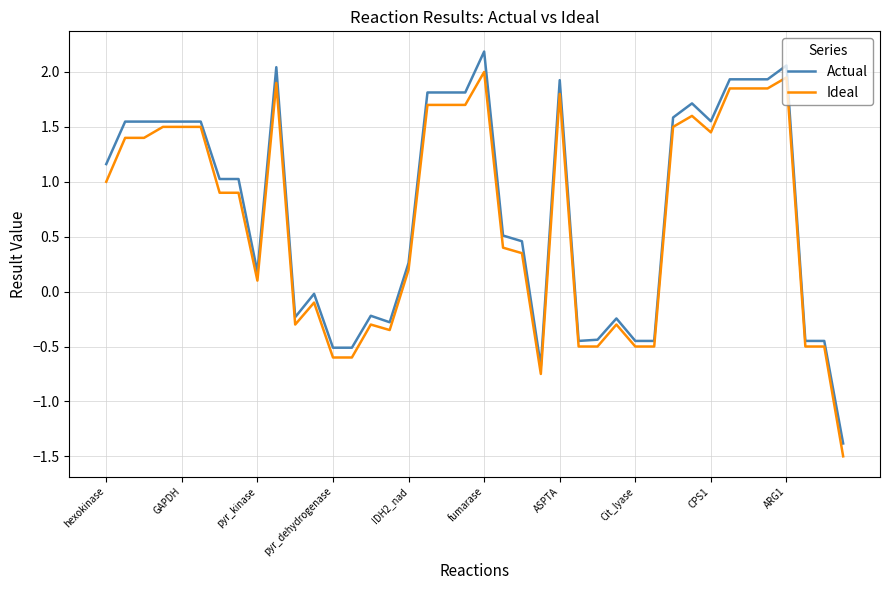

What is the minimum value shown in the chart?

-1.5